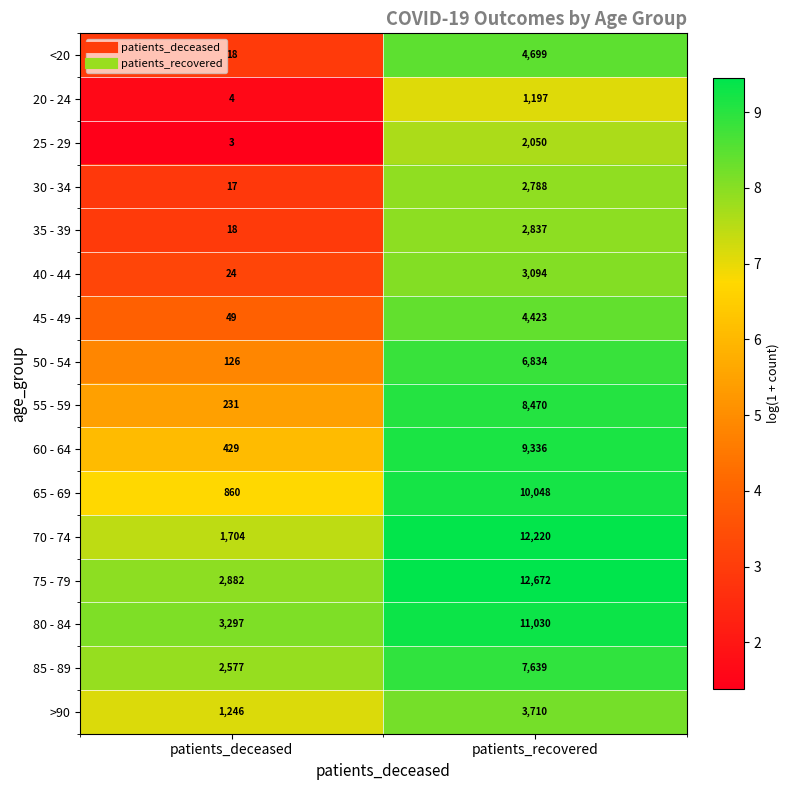

What is the total value across all series at patients_recovered?

103047